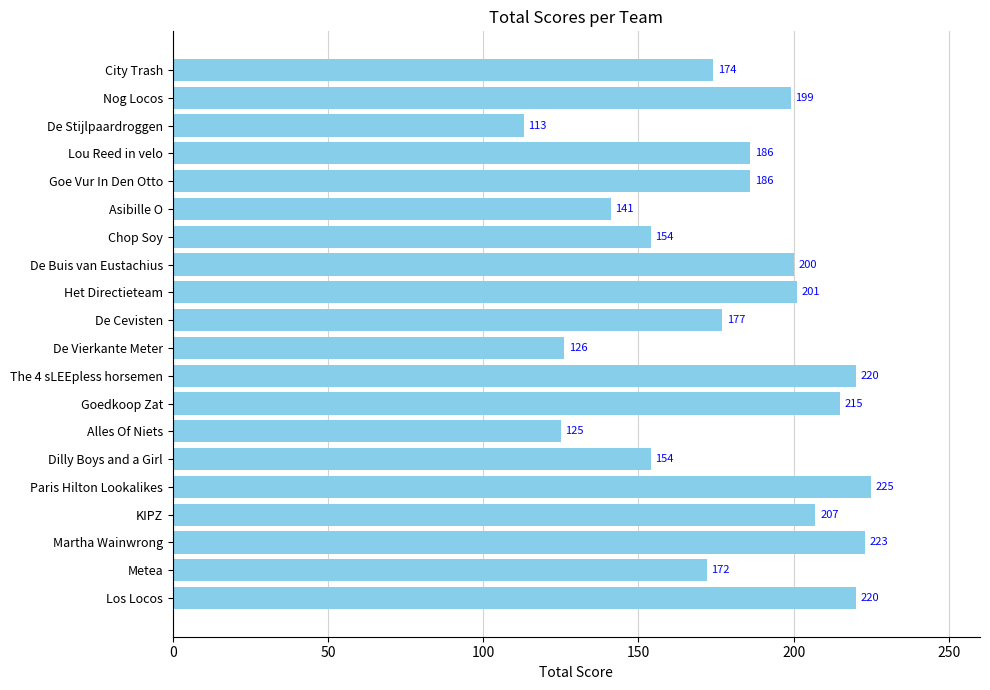

What is the change in value from Asibille O to City Trash?

+33